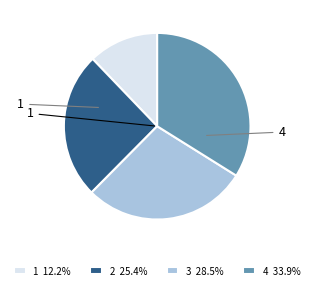

Combined, do 1 12.2% and 2 25.4% account for over 50%?

No